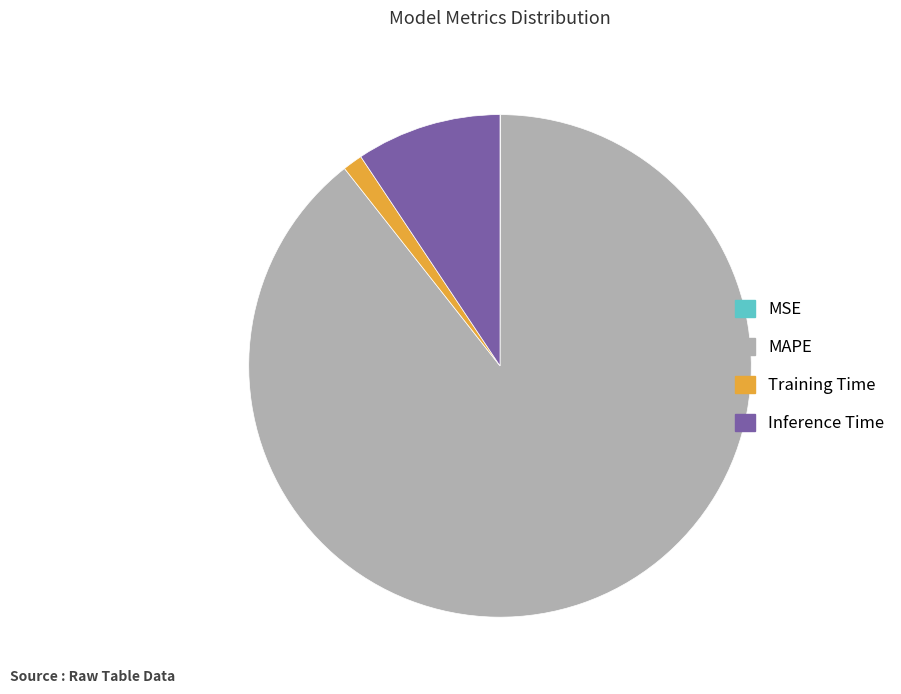

Which category has the biggest portion of the pie?

MAPE